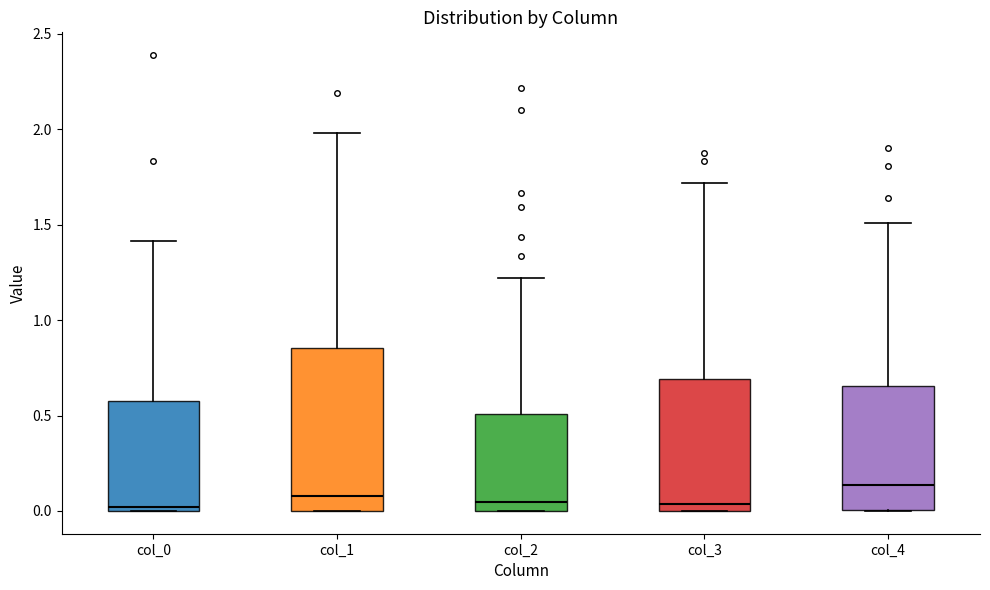

Which box's median line is the highest?

col_4